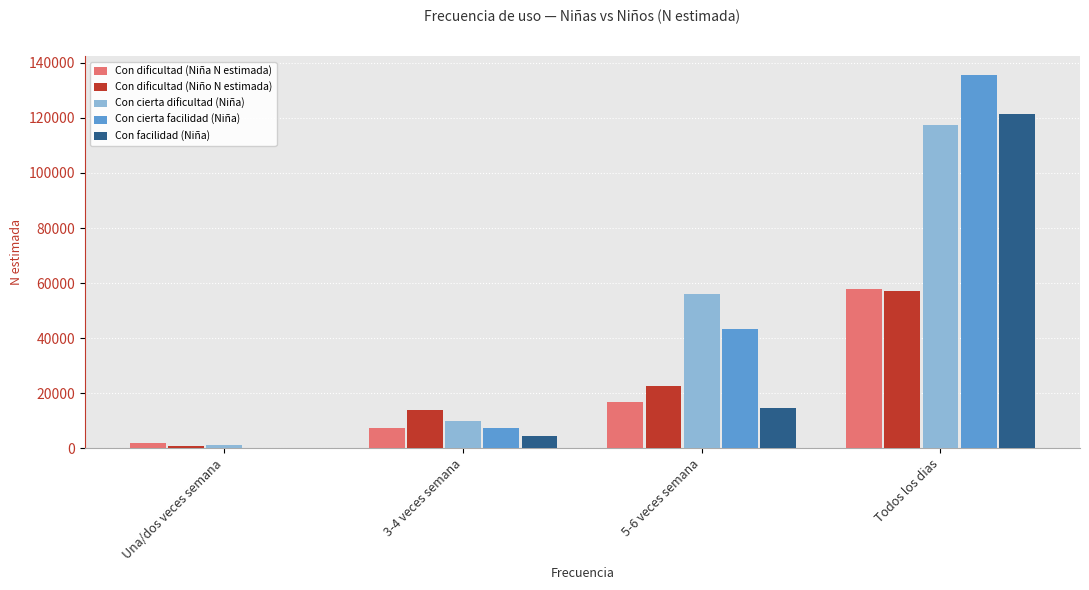

What is the greatest value displayed?

135609